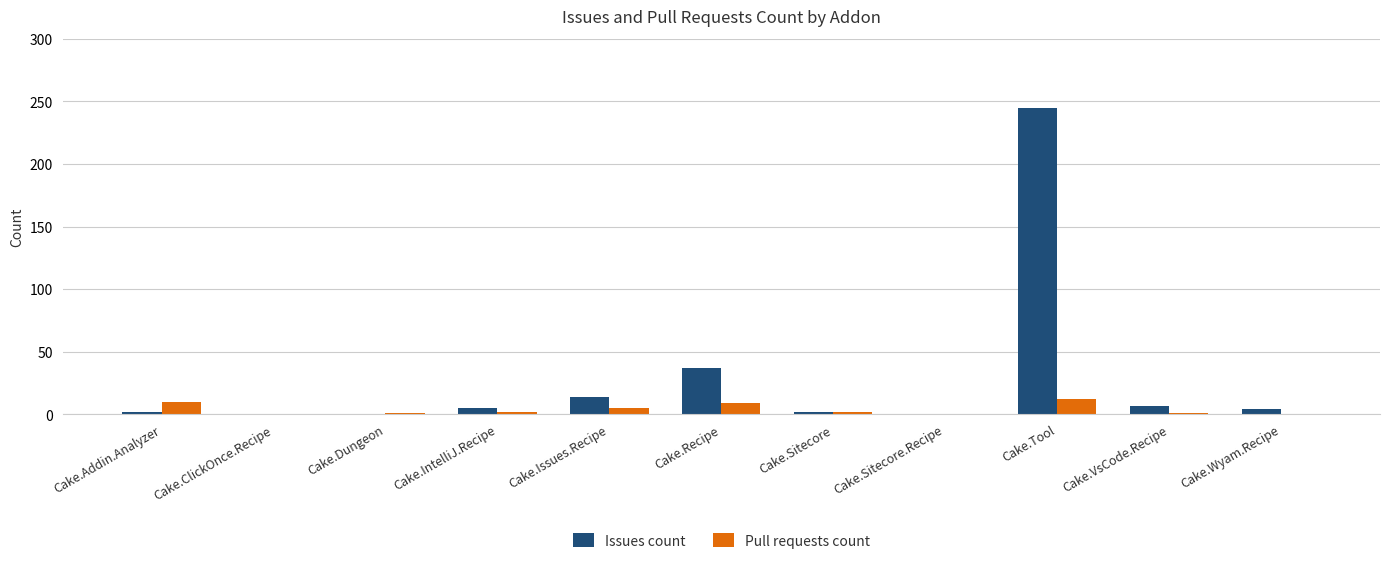

True or false: Issues count has a value of -89 at Cake.ClickOnce.Recipe.

False